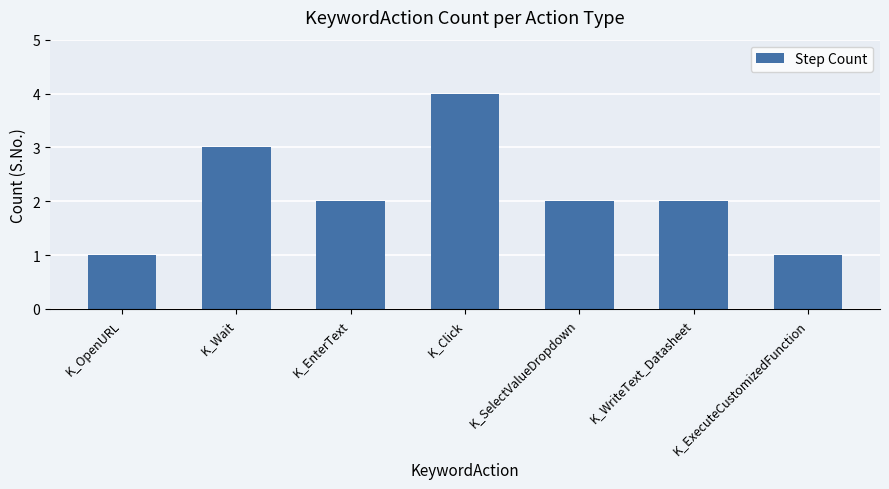

What is the change in value from K_Wait to K_EnterText?

-1